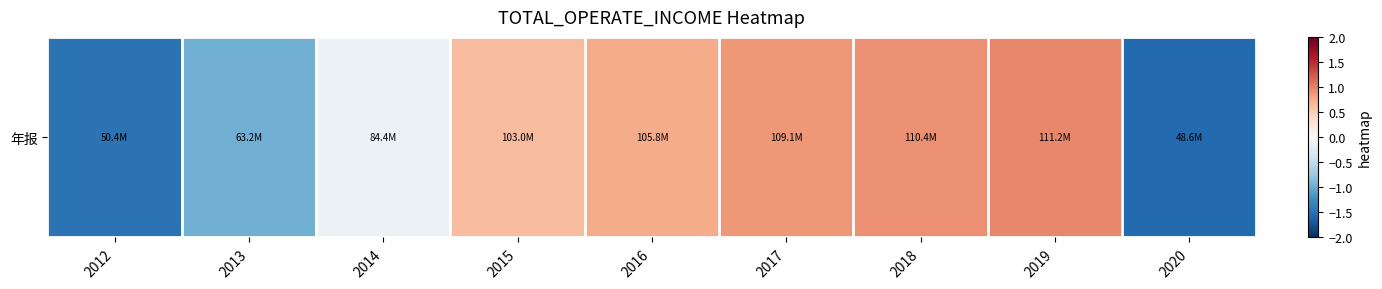

How many data points are less than 0?

4